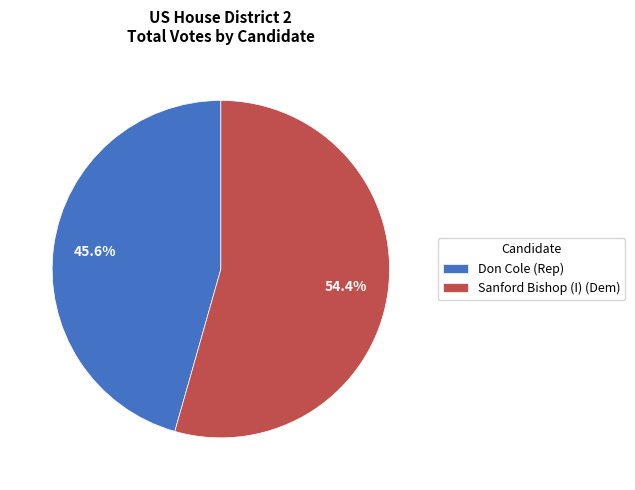

Rank the categories by value from highest to lowest.

Sanford Bishop (I) (Dem), Don Cole (Rep)